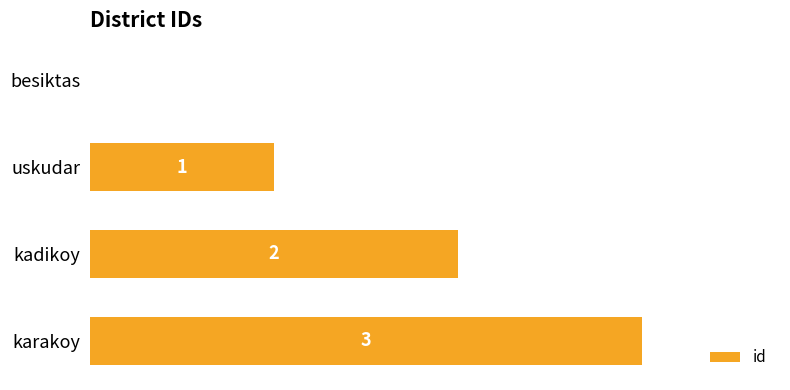

What is the sum of all values?

6